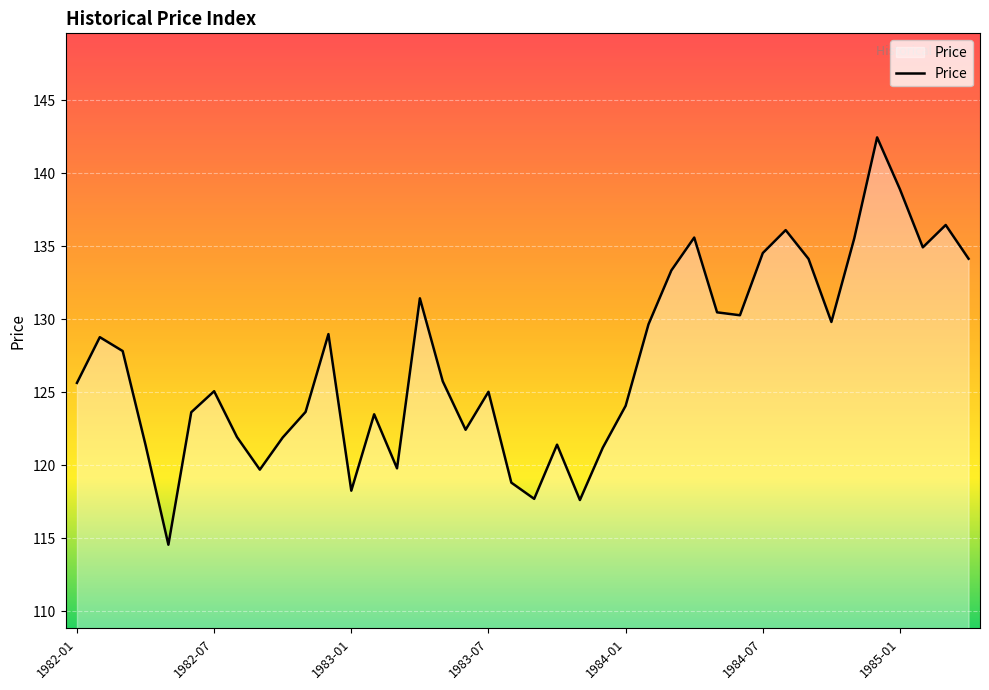

What is the maximum value shown in the chart?

142.5